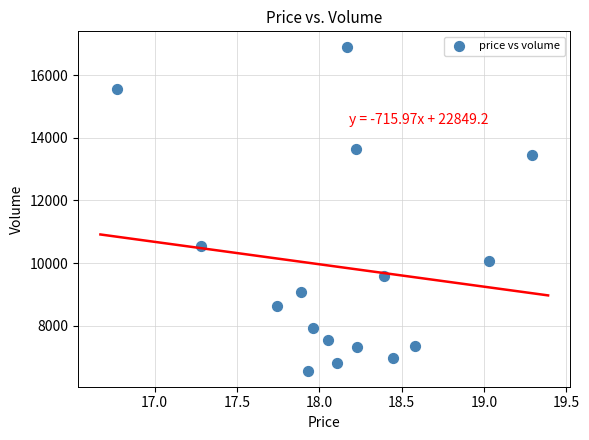

What Y value in the scatter plot is closest to 11727?

10552